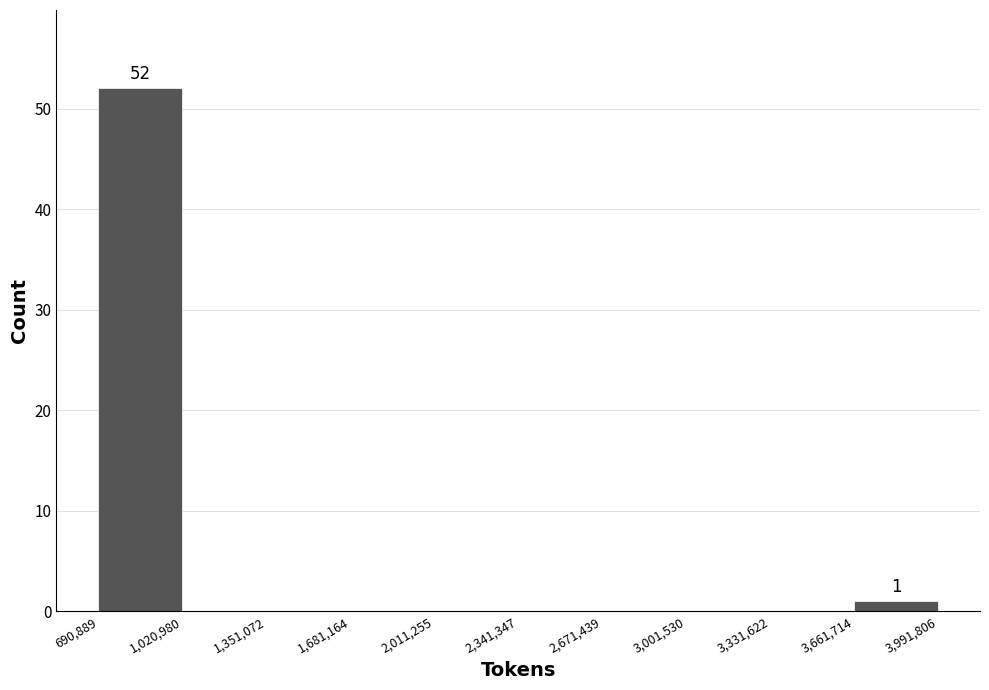

Over which range of the x-axis is the bar tallest?

690,889 to 1,020,980